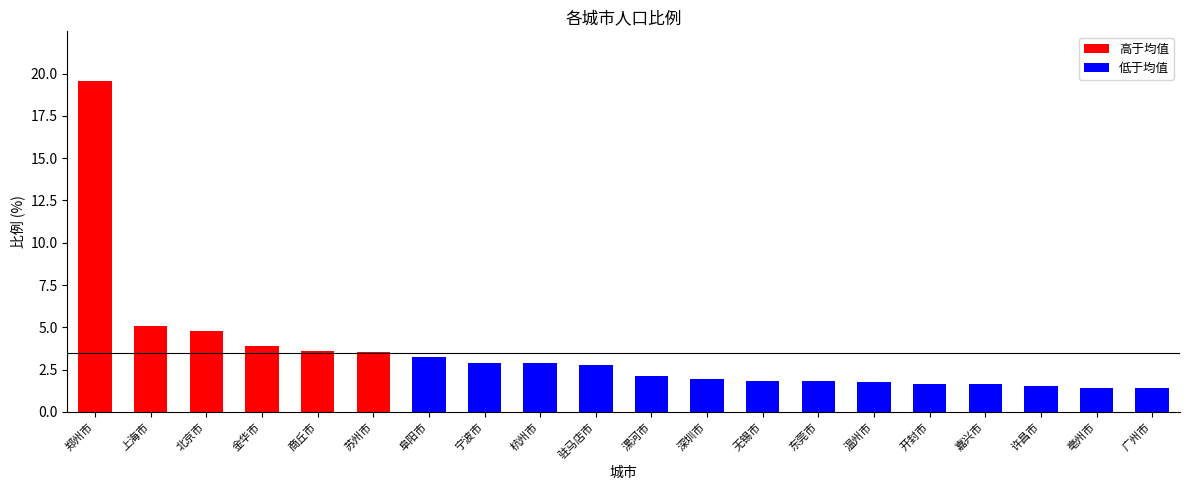

At which category does the chart reach its peak across all series?

郑州市